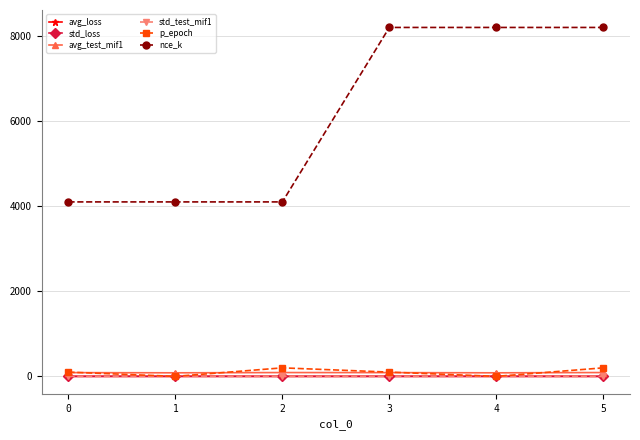

Which series has the largest total across all categories?

nce_k